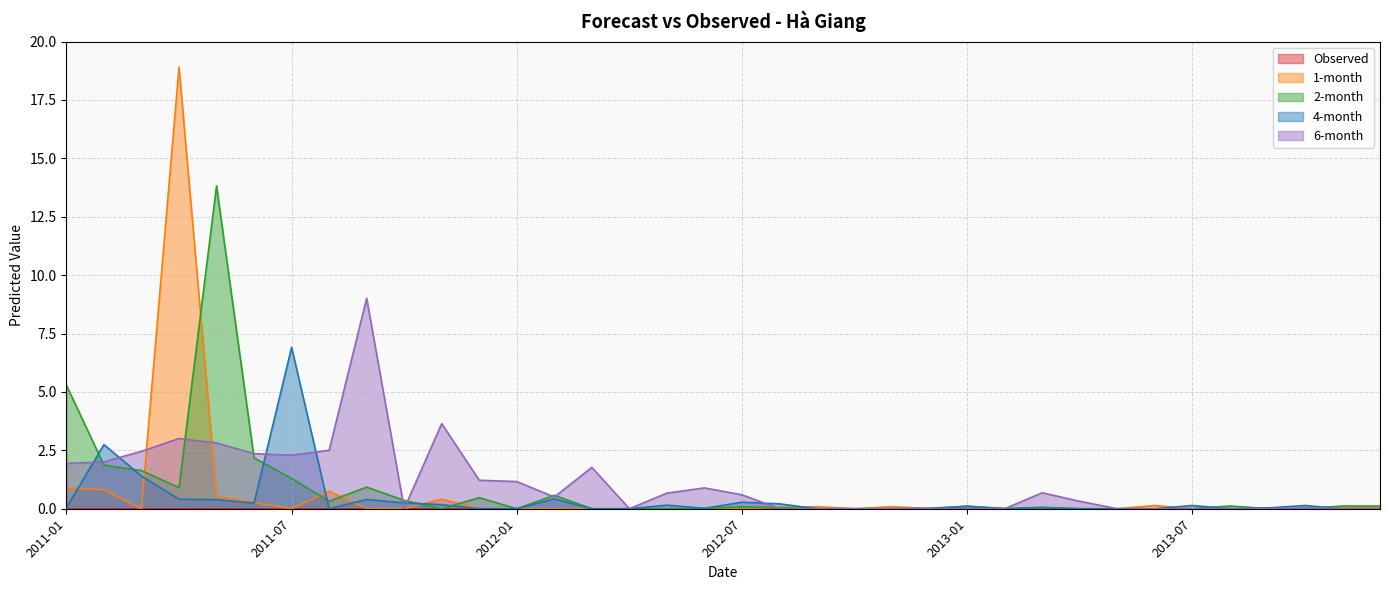

What is the difference between the highest and lowest values at 2013-10?

0.1